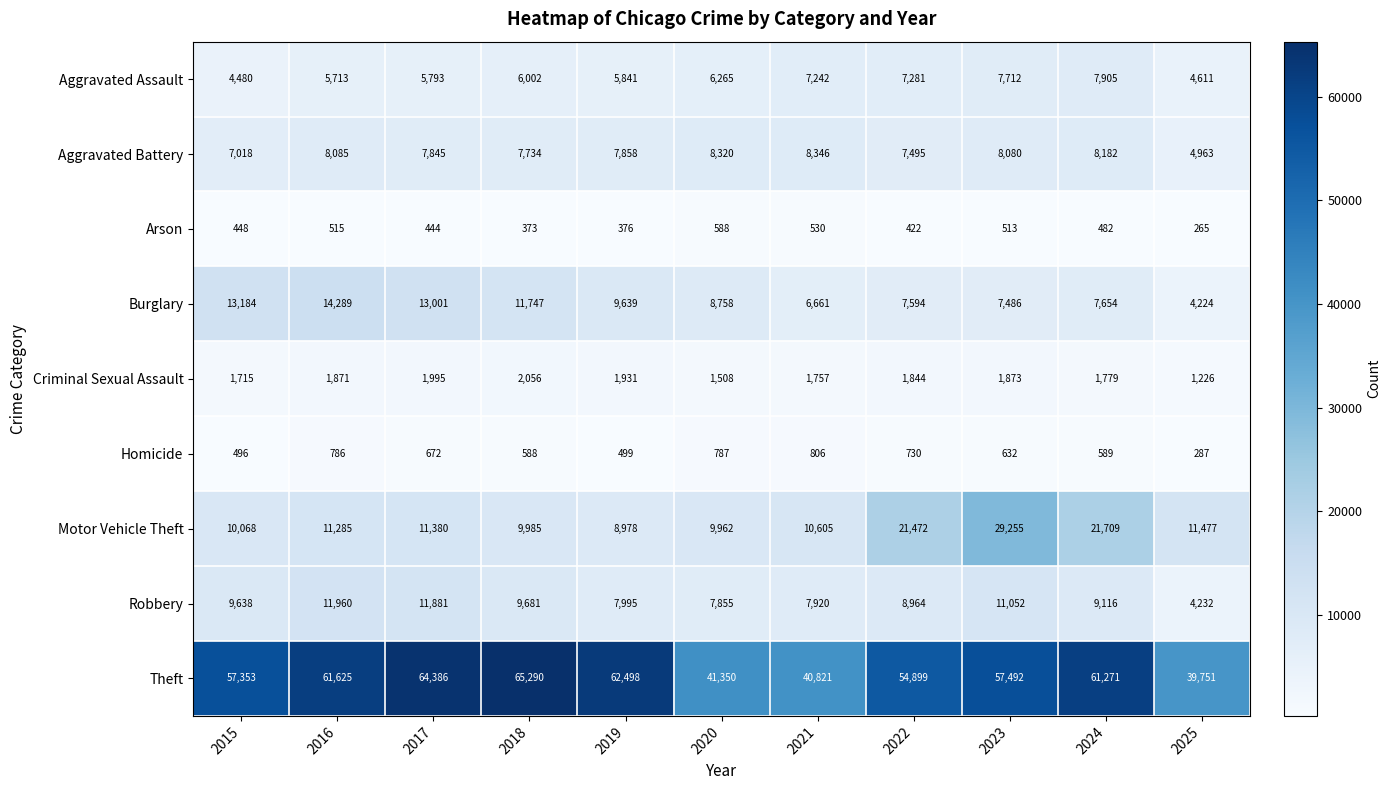

Which category has the highest value across all series?

2018